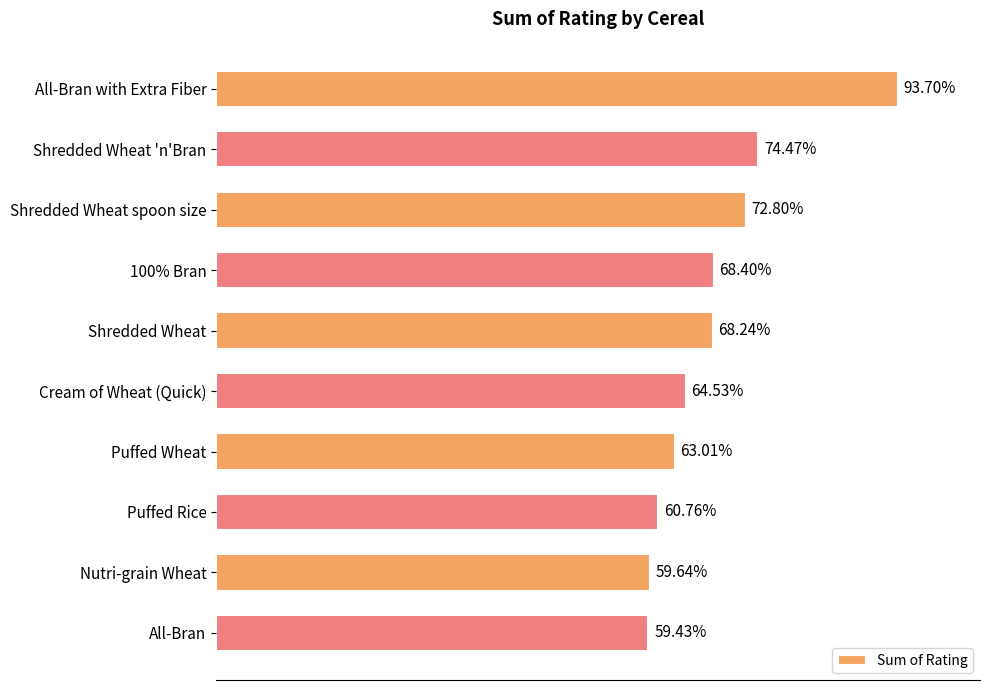

Where is the data nearest to the value 76?

Shredded Wheat 'n'Bran